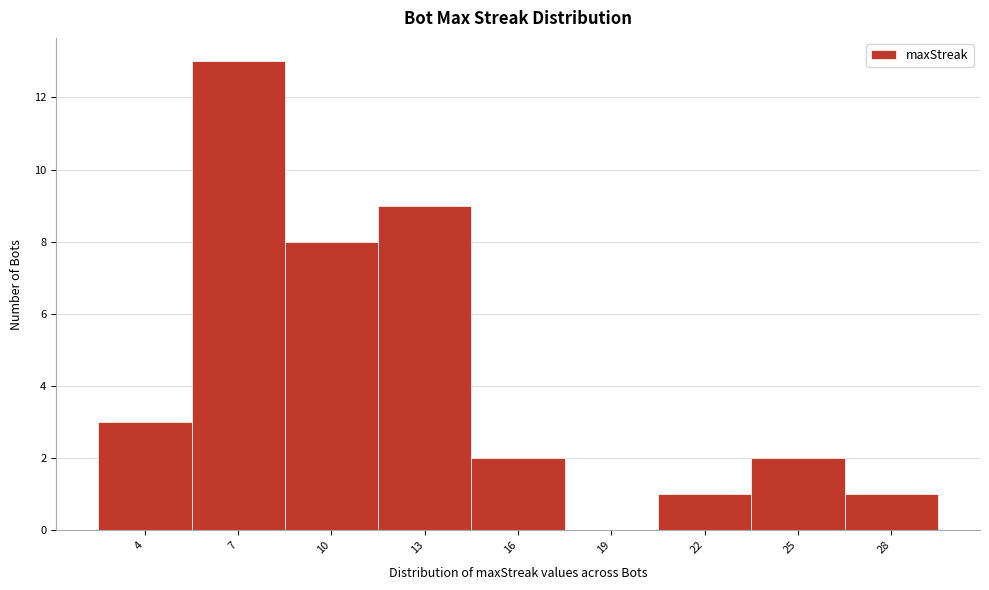

Reading right to left, list all the values displayed in this chart.

28=1	25=2	22=1	19=0	16=2	13=9	10=8	7=13	4=3